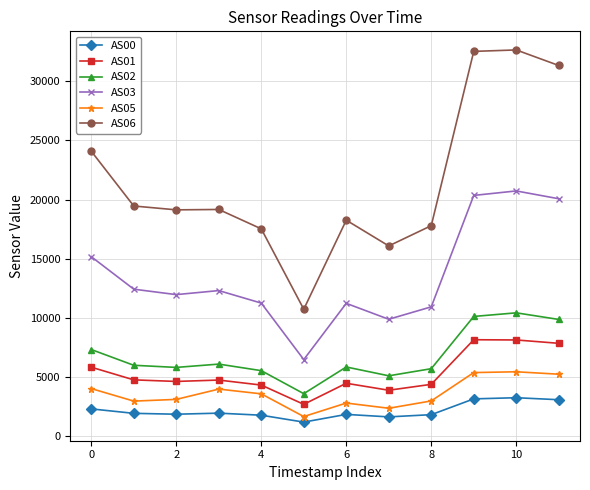

Which series has the largest range (max minus min)?

AS06